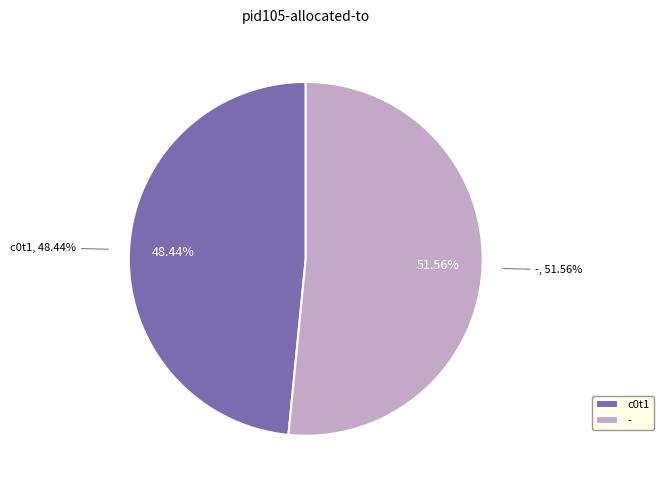

Which slice represents more than half of the pie?

-